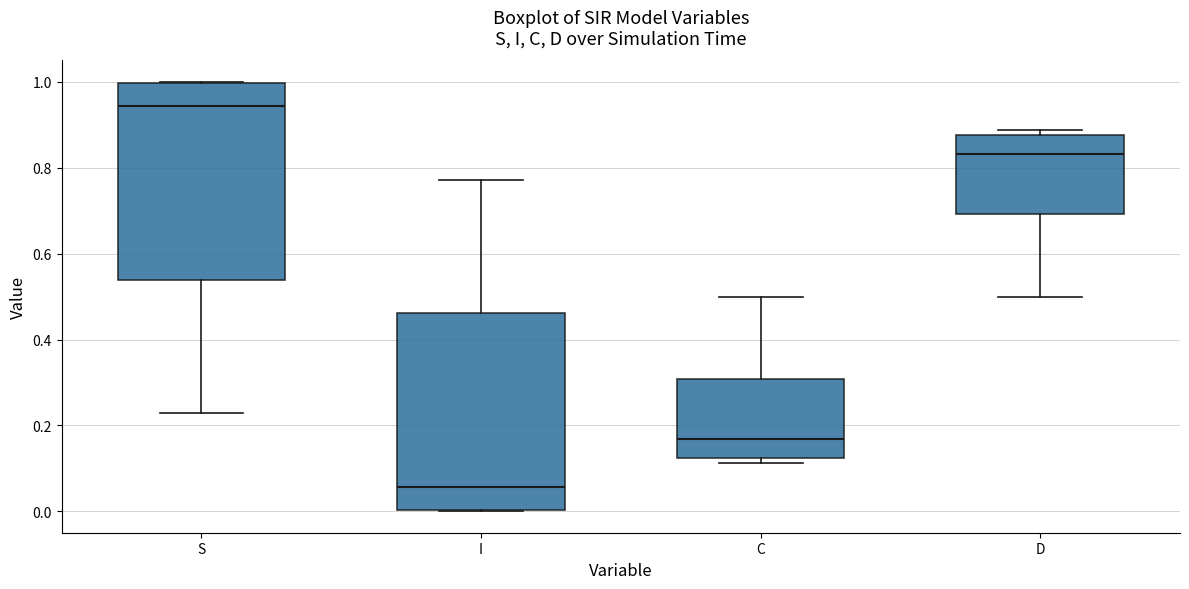

Where is the lower edge of the box for I on the y-axis? The values are not printed on the chart, so give them approximately, as read against the axis.

0.00